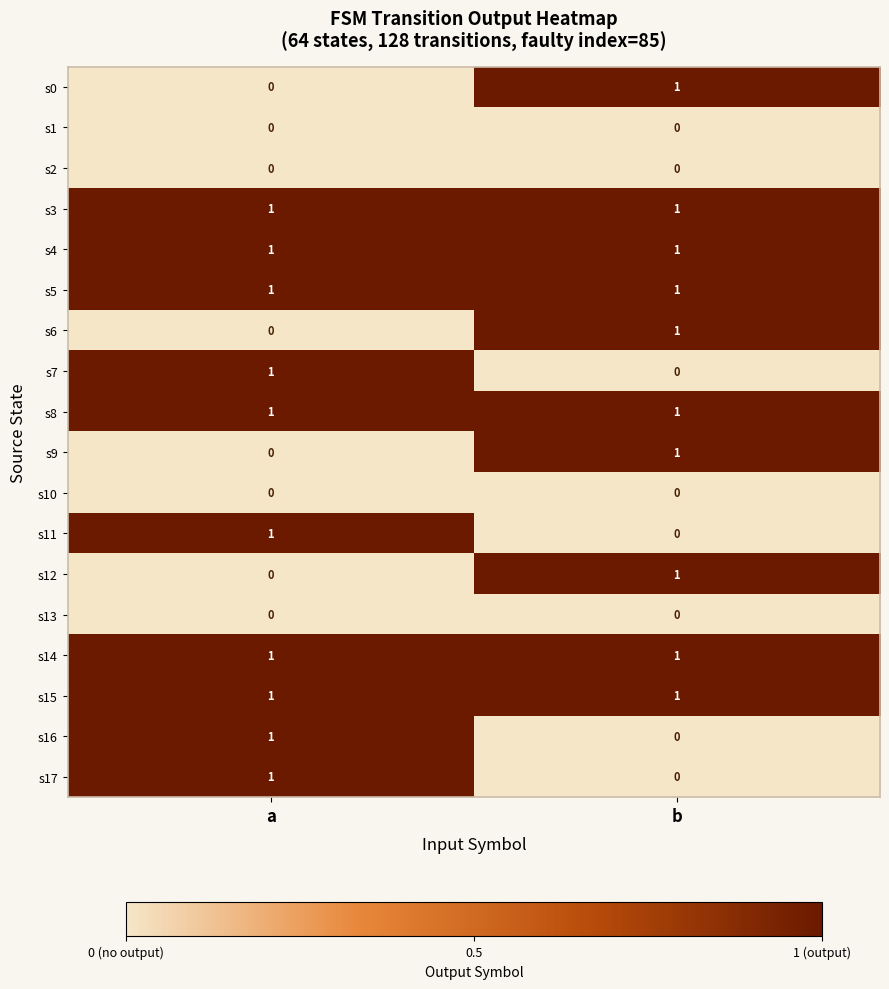

At which label is s12 closest to 0?

a